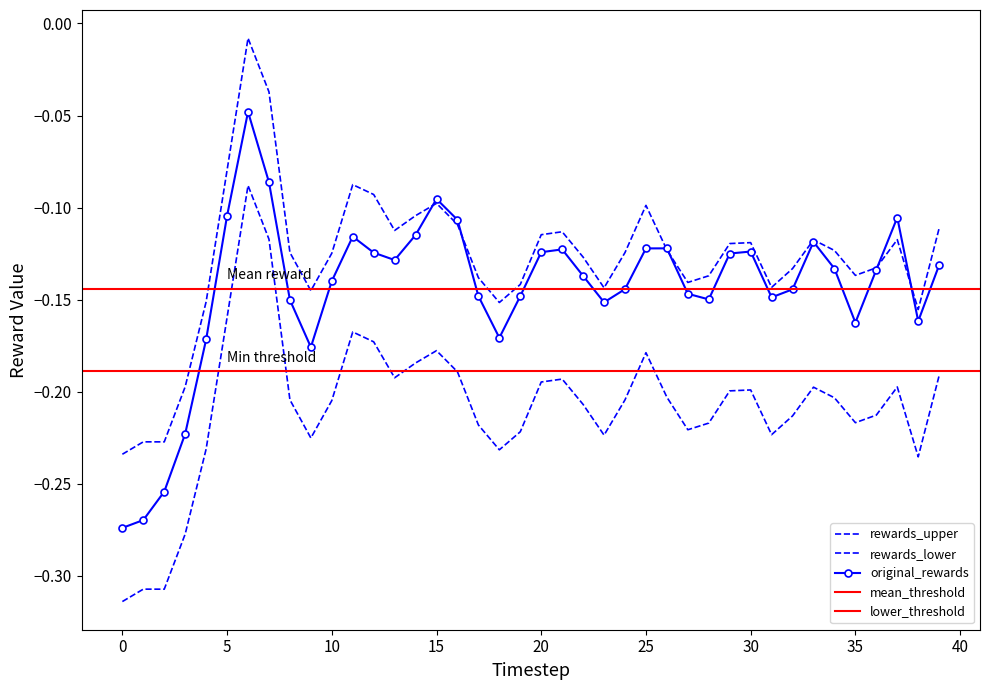

True or false: rewards and original_rewards intersect in this chart.

True